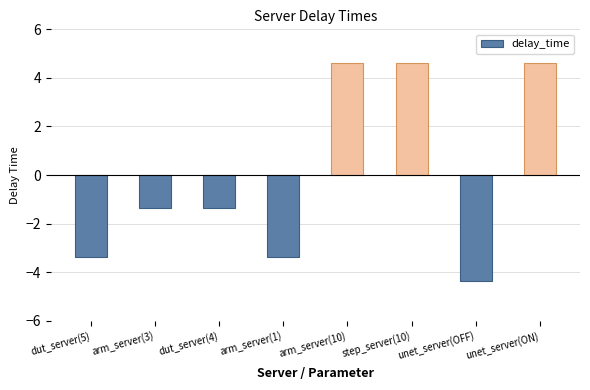

Is it true that the value at unet_server(OFF) is -4.4?

True